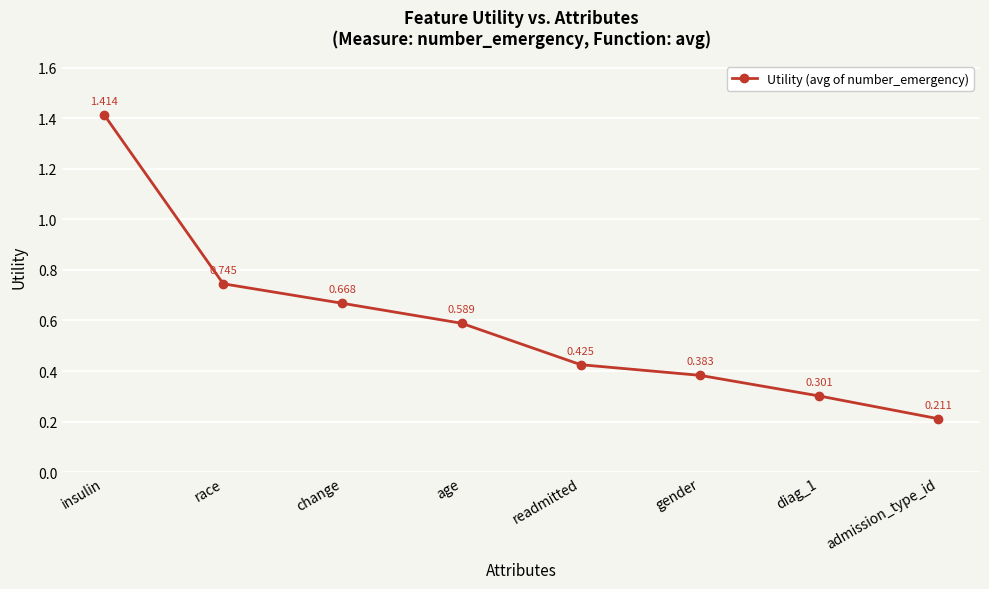

What is the label of the 7th point from the right?

race